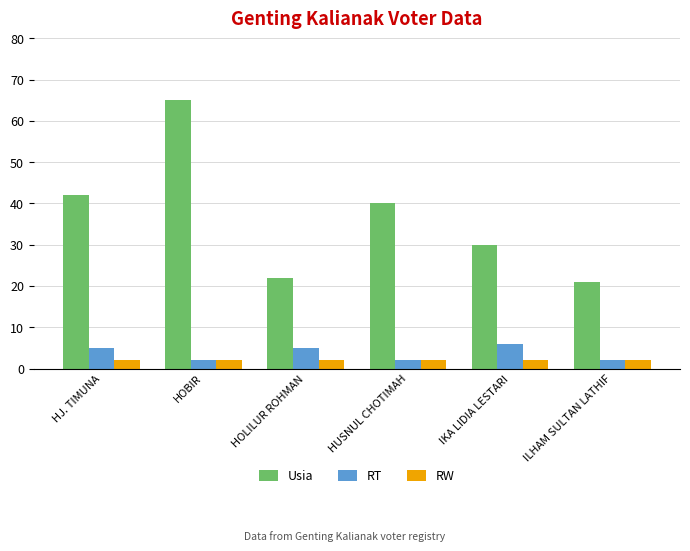

What is the value of the RT bar at the 4th from the left?

2